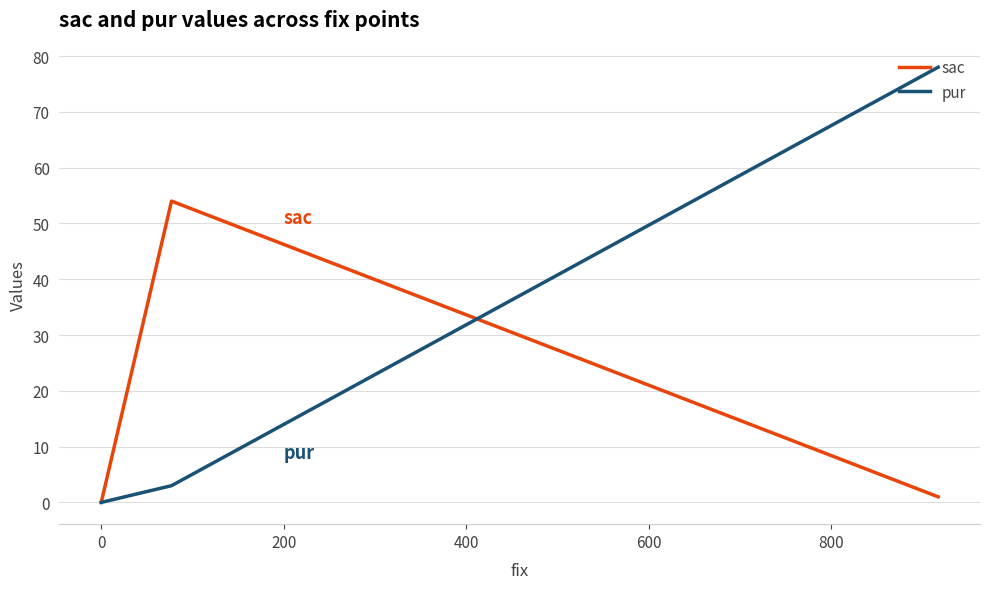

Count the number of data series in this chart.

2